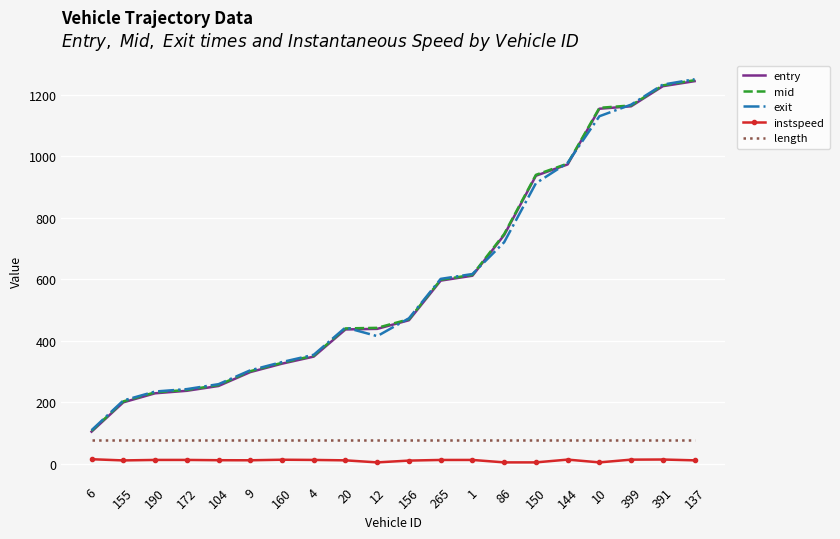

Is it true that length equals 76.8 at 150?

True